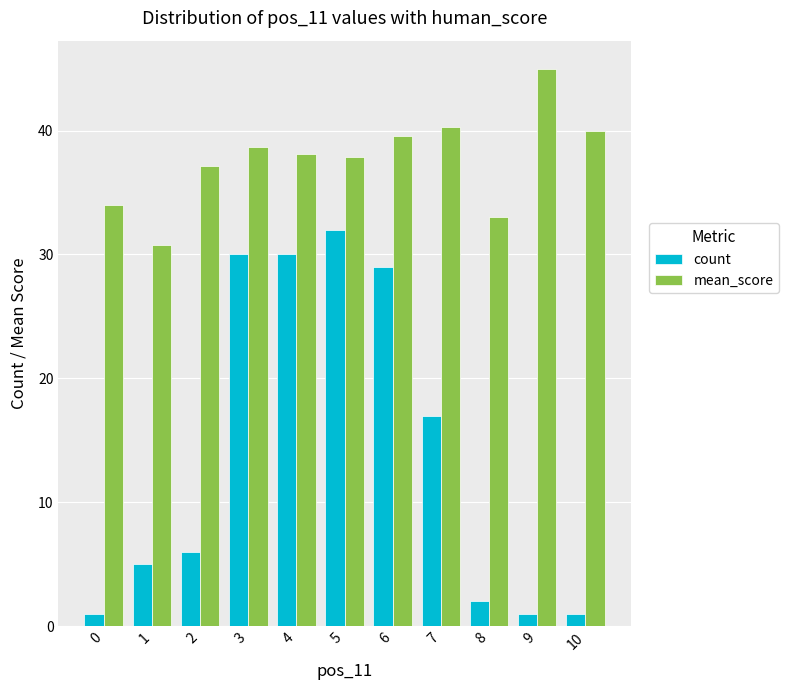

At which label does count reach its peak?

5